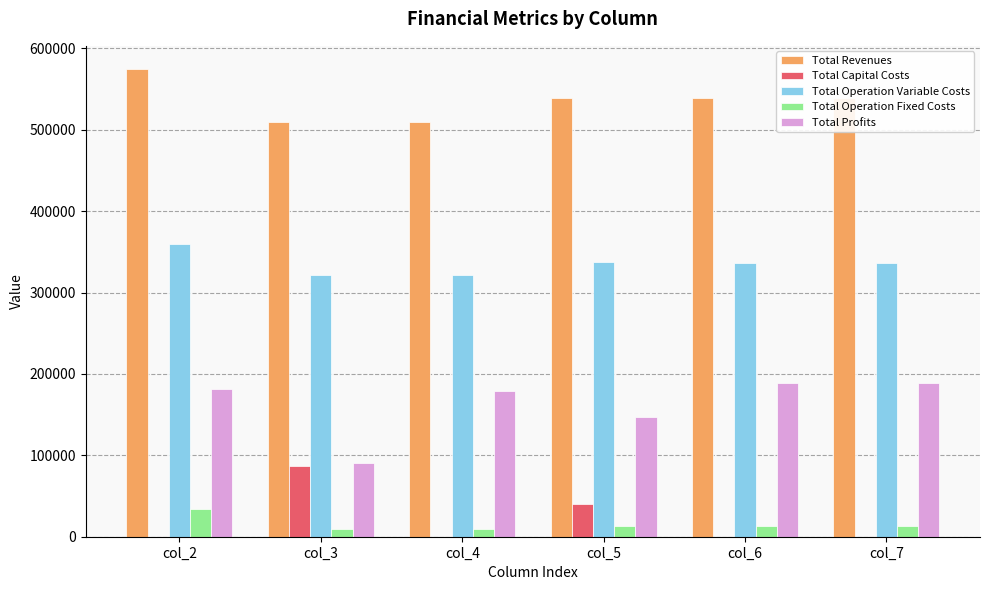

At which label is Total Profits closest to 140205?

col_5